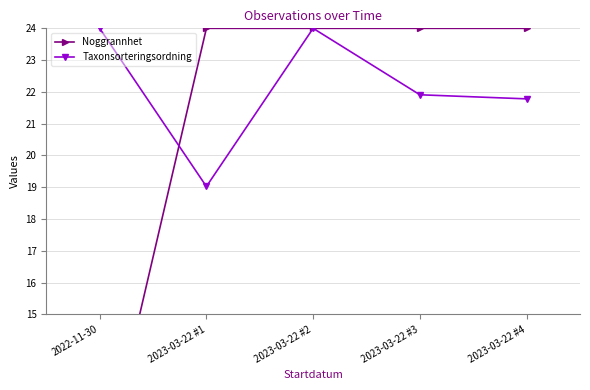

What is the difference between the maximum and minimum values in the Taxonsorteringsordning series?

5.0